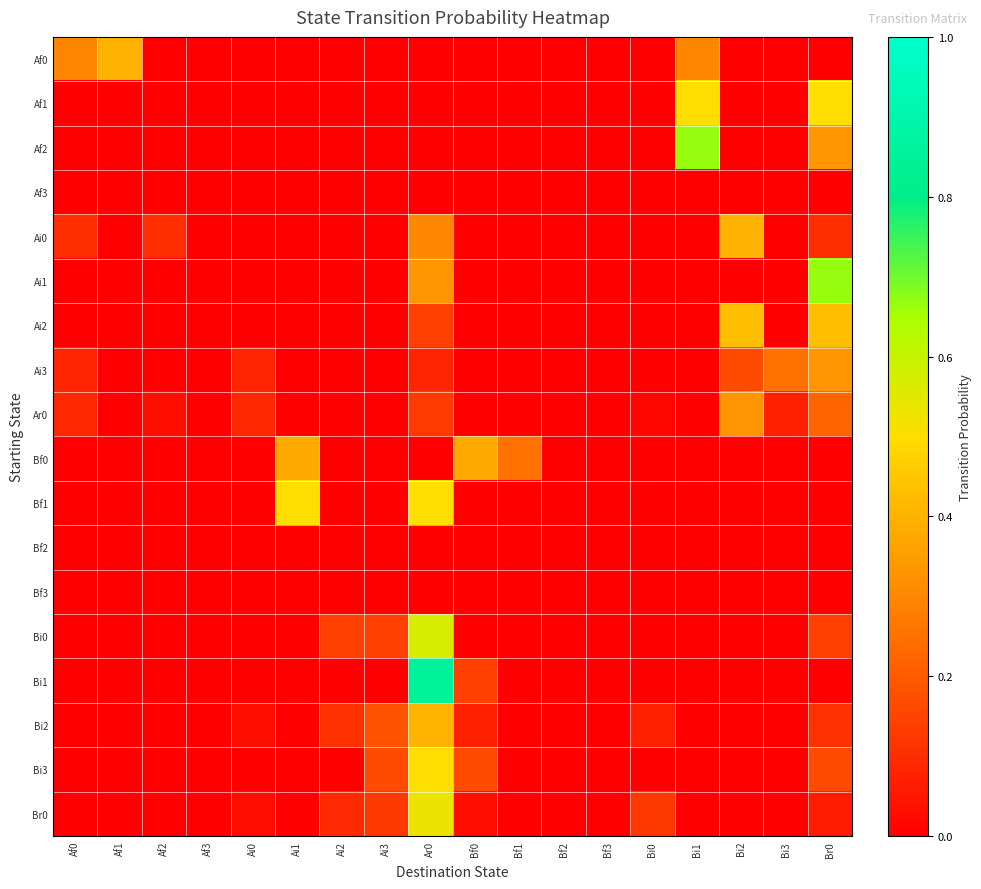

Reading left to right, transcribe all the data shown in this chart.

Af0: Af0=0.3	Af1=0.4	Af2=0.0	Af3=0.0	Ai0=0.0	Ai1=0.0	Ai2=0.0	Ai3=0.0	Ar0=0.0	Bf0=0.0	Bf1=0.0	Bf2=0.0	Bf3=0.0	Bi0=0.0	Bi1=0.3	Bi2=0.0	Bi3=0.0	Br0=0.0
Af1: Af0=0.0	Af1=0.0	Af2=0.0	Af3=0.0	Ai0=0.0	Ai1=0.0	Ai2=0.0	Ai3=0.0	Ar0=0.0	Bf0=0.0	Bf1=0.0	Bf2=0.0	Bf3=0.0	Bi0=0.0	Bi1=0.5	Bi2=0.0	Bi3=0.0	Br0=0.5
Af2: Af0=0.0	Af1=0.0	Af2=0.0	Af3=0.0	Ai0=0.0	Ai1=0.0	Ai2=0.0	Ai3=0.0	Ar0=0.0	Bf0=0.0	Bf1=0.0	Bf2=0.0	Bf3=0.0	Bi0=0.0	Bi1=0.7	Bi2=0.0	Bi3=0.0	Br0=0.3
Af3: Af0=0.0	Af1=0.0	Af2=0.0	Af3=0.0	Ai0=0.0	Ai1=0.0	Ai2=0.0	Ai3=0.0	Ar0=0.0	Bf0=0.0	Bf1=0.0	Bf2=0.0	Bf3=0.0	Bi0=0.0	Bi1=0.0	Bi2=0.0	Bi3=0.0	Br0=0.0
Ai0: Af0=0.1	Af1=0.0	Af2=0.1	Af3=0.0	Ai0=0.0	Ai1=0.0	Ai2=0.0	Ai3=0.0	Ar0=0.3	Bf0=0.0	Bf1=0.0	Bf2=0.0	Bf3=0.0	Bi0=0.0	Bi1=0.0	Bi2=0.4	Bi3=0.0	Br0=0.1
Ai1: Af0=0.0	Af1=0.0	Af2=0.0	Af3=0.0	Ai0=0.0	Ai1=0.0	Ai2=0.0	Ai3=0.0	Ar0=0.3	Bf0=0.0	Bf1=0.0	Bf2=0.0	Bf3=0.0	Bi0=0.0	Bi1=0.0	Bi2=0.0	Bi3=0.0	Br0=0.7
Ai2: Af0=0.0	Af1=0.0	Af2=0.0	Af3=0.0	Ai0=0.0	Ai1=0.0	Ai2=0.0	Ai3=0.0	Ar0=0.1	Bf0=0.0	Bf1=0.0	Bf2=0.0	Bf3=0.0	Bi0=0.0	Bi1=0.0	Bi2=0.4	Bi3=0.0	Br0=0.4
Ai3: Af0=0.1	Af1=0.0	Af2=0.0	Af3=0.0	Ai0=0.1	Ai1=0.0	Ai2=0.0	Ai3=0.0	Ar0=0.1	Bf0=0.0	Bf1=0.0	Bf2=0.0	Bf3=0.0	Bi0=0.0	Bi1=0.0	Bi2=0.2	Bi3=0.2	Br0=0.3
Ar0: Af0=0.1	Af1=0.0	Af2=0.0	Af3=0.0	Ai0=0.1	Ai1=0.0	Ai2=0.0	Ai3=0.0	Ar0=0.1	Bf0=0.0	Bf1=0.0	Bf2=0.0	Bf3=0.0	Bi0=0.0	Bi1=0.0	Bi2=0.3	Bi3=0.1	Br0=0.2
Bf0: Af0=0.0	Af1=0.0	Af2=0.0	Af3=0.0	Ai0=0.0	Ai1=0.4	Ai2=0.0	Ai3=0.0	Ar0=0.0	Bf0=0.4	Bf1=0.2	Bf2=0.0	Bf3=0.0	Bi0=0.0	Bi1=0.0	Bi2=0.0	Bi3=0.0	Br0=0.0
Bf1: Af0=0.0	Af1=0.0	Af2=0.0	Af3=0.0	Ai0=0.0	Ai1=0.5	Ai2=0.0	Ai3=0.0	Ar0=0.5	Bf0=0.0	Bf1=0.0	Bf2=0.0	Bf3=0.0	Bi0=0.0	Bi1=0.0	Bi2=0.0	Bi3=0.0	Br0=0.0
Bf2: Af0=0.0	Af1=0.0	Af2=0.0	Af3=0.0	Ai0=0.0	Ai1=0.0	Ai2=0.0	Ai3=0.0	Ar0=0.0	Bf0=0.0	Bf1=0.0	Bf2=0.0	Bf3=0.0	Bi0=0.0	Bi1=0.0	Bi2=0.0	Bi3=0.0	Br0=0.0
Bf3: Af0=0.0	Af1=0.0	Af2=0.0	Af3=0.0	Ai0=0.0	Ai1=0.0	Ai2=0.0	Ai3=0.0	Ar0=0.0	Bf0=0.0	Bf1=0.0	Bf2=0.0	Bf3=0.0	Bi0=0.0	Bi1=0.0	Bi2=0.0	Bi3=0.0	Br0=0.0
Bi0: Af0=0.0	Af1=0.0	Af2=0.0	Af3=0.0	Ai0=0.0	Ai1=0.0	Ai2=0.1	Ai3=0.1	Ar0=0.6	Bf0=0.0	Bf1=0.0	Bf2=0.0	Bf3=0.0	Bi0=0.0	Bi1=0.0	Bi2=0.0	Bi3=0.0	Br0=0.1
Bi1: Af0=0.0	Af1=0.0	Af2=0.0	Af3=0.0	Ai0=0.0	Ai1=0.0	Ai2=0.0	Ai3=0.0	Ar0=0.9	Bf0=0.1	Bf1=0.0	Bf2=0.0	Bf3=0.0	Bi0=0.0	Bi1=0.0	Bi2=0.0	Bi3=0.0	Br0=0.0
Bi2: Af0=0.0	Af1=0.0	Af2=0.0	Af3=0.0	Ai0=0.0	Ai1=0.0	Ai2=0.1	Ai3=0.2	Ar0=0.4	Bf0=0.1	Bf1=0.0	Bf2=0.0	Bf3=0.0	Bi0=0.1	Bi1=0.0	Bi2=0.0	Bi3=0.0	Br0=0.1
Bi3: Af0=0.0	Af1=0.0	Af2=0.0	Af3=0.0	Ai0=0.0	Ai1=0.0	Ai2=0.0	Ai3=0.2	Ar0=0.5	Bf0=0.2	Bf1=0.0	Bf2=0.0	Bf3=0.0	Bi0=0.0	Bi1=0.0	Bi2=0.0	Bi3=0.0	Br0=0.2
Br0: Af0=0.0	Af1=0.0	Af2=0.0	Af3=0.0	Ai0=0.0	Ai1=0.0	Ai2=0.1	Ai3=0.1	Ar0=0.5	Bf0=0.0	Bf1=0.0	Bf2=0.0	Bf3=0.0	Bi0=0.1	Bi1=0.0	Bi2=0.0	Bi3=0.0	Br0=0.1